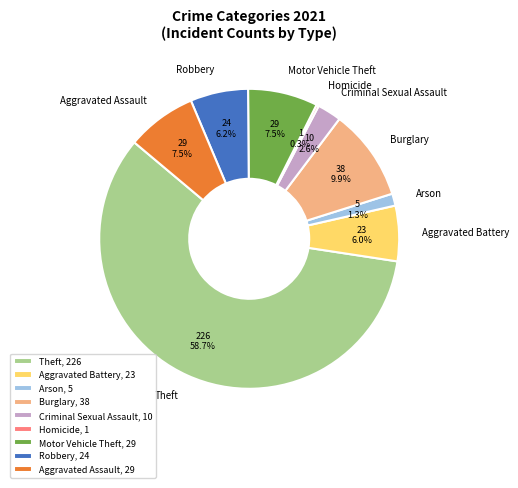

The Aggravated Battery slice represents 6% of the pie. True or false?

True